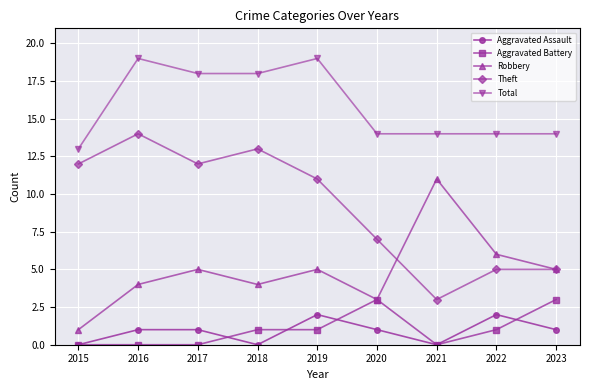

Reading left to right, what are all the values shown in this chart?

Aggravated Assault: 2015=0	2016=1	2017=1	2018=0	2019=2	2020=1	2021=0	2022=2	2023=1
Aggravated Battery: 2015=0	2016=0	2017=0	2018=1	2019=1	2020=3	2021=0	2022=1	2023=3
Robbery: 2015=1	2016=4	2017=5	2018=4	2019=5	2020=3	2021=11	2022=6	2023=5
Theft: 2015=12	2016=14	2017=12	2018=13	2019=11	2020=7	2021=3	2022=5	2023=5
Total: 2015=13	2016=19	2017=18	2018=18	2019=19	2020=14	2021=14	2022=14	2023=14